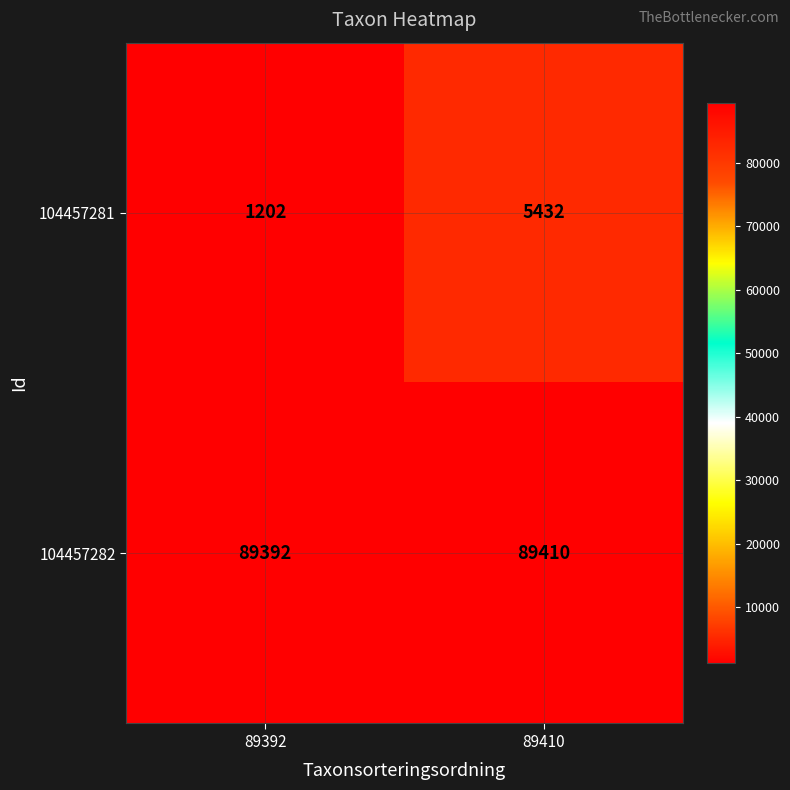

List the series in order of their overall mean, highest first.

104457282, 104457281